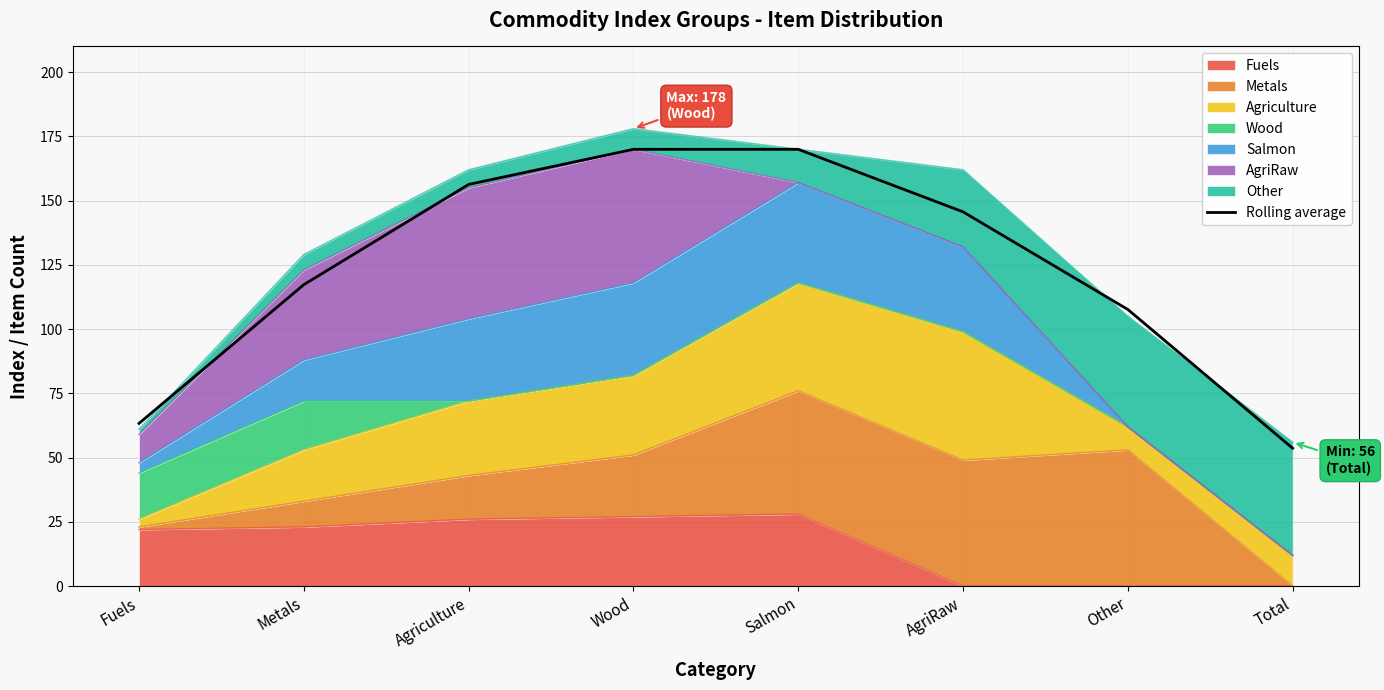

Is it true that the value at Total is 53.7?

True